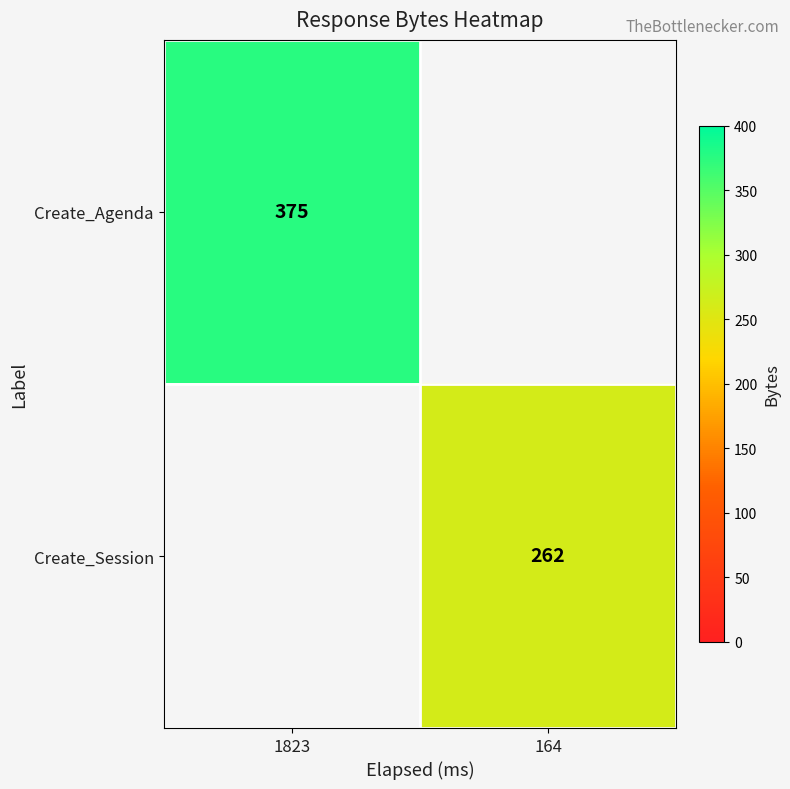

Is the value of Create_Agenda at 1823 greater than the value of Create_Session at 164?

Yes